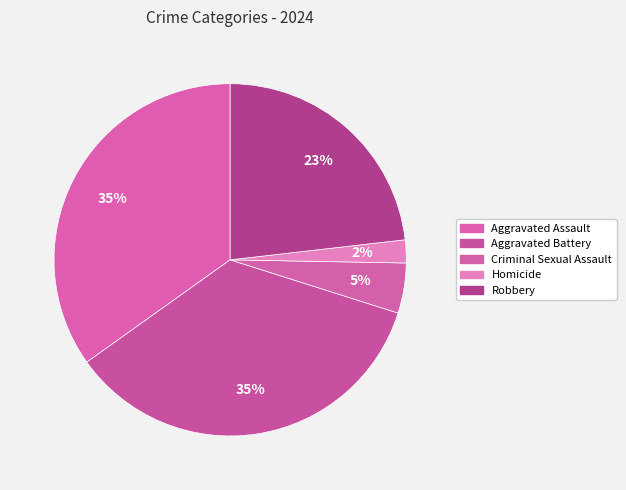

Do Aggravated Battery and Criminal Sexual Assault together represent more than half of the pie?

No